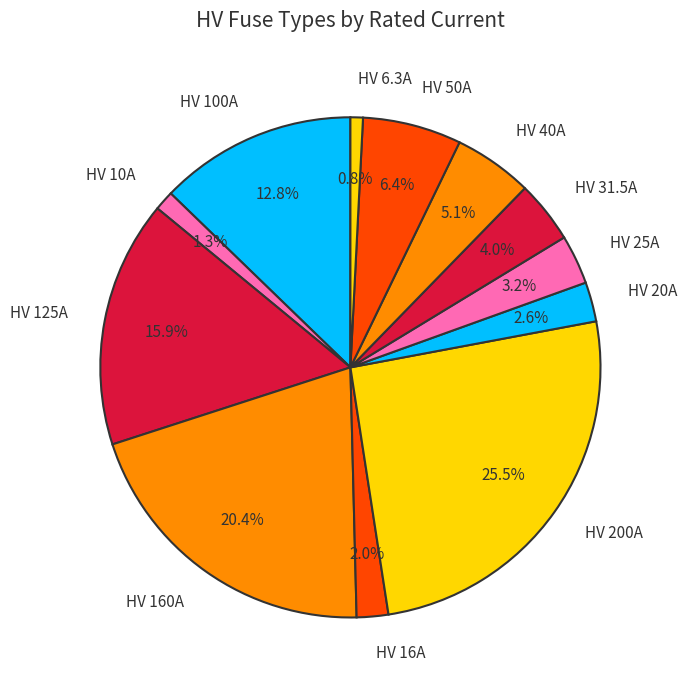

To the nearest percent, what portion does HV 16A represent?

2%